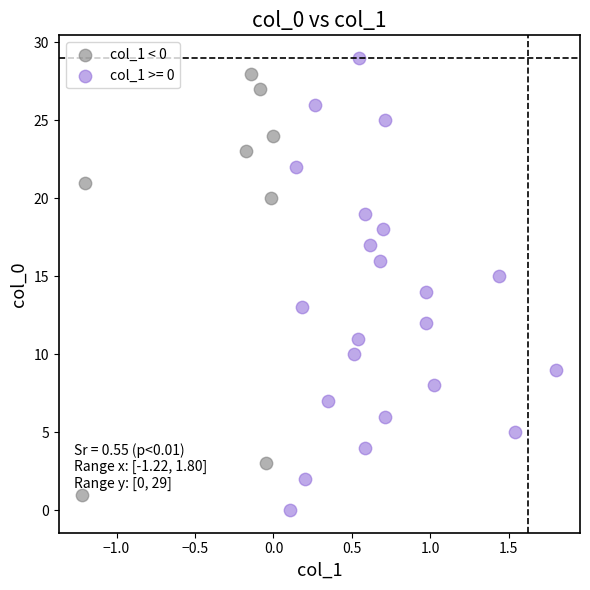

Which series has the largest Y range (max minus min)?

col_1 >= 0